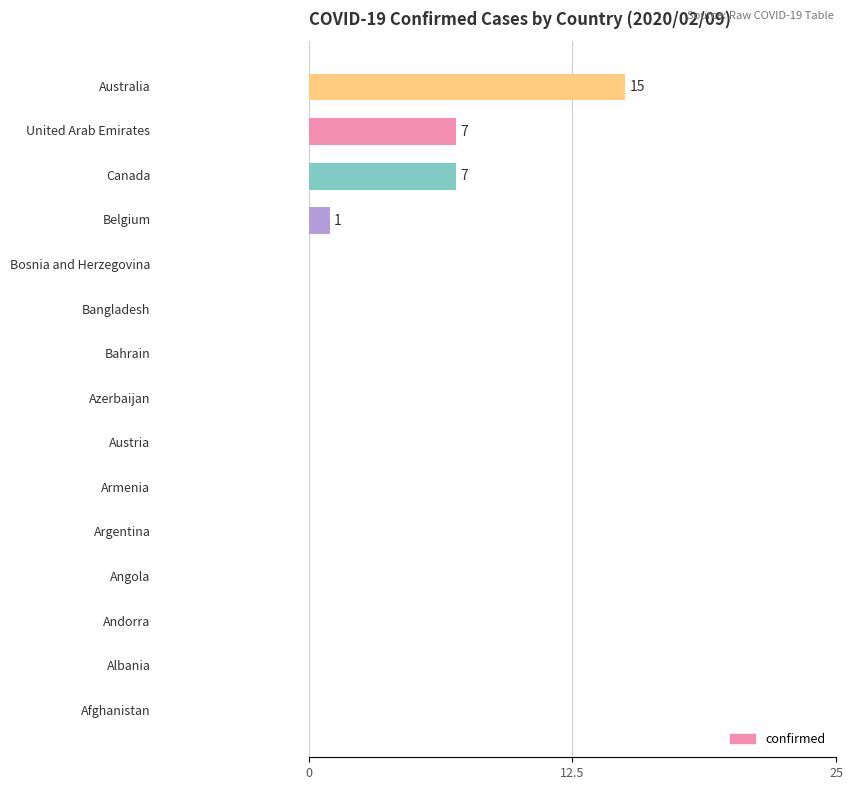

What is the sum of all values?

30